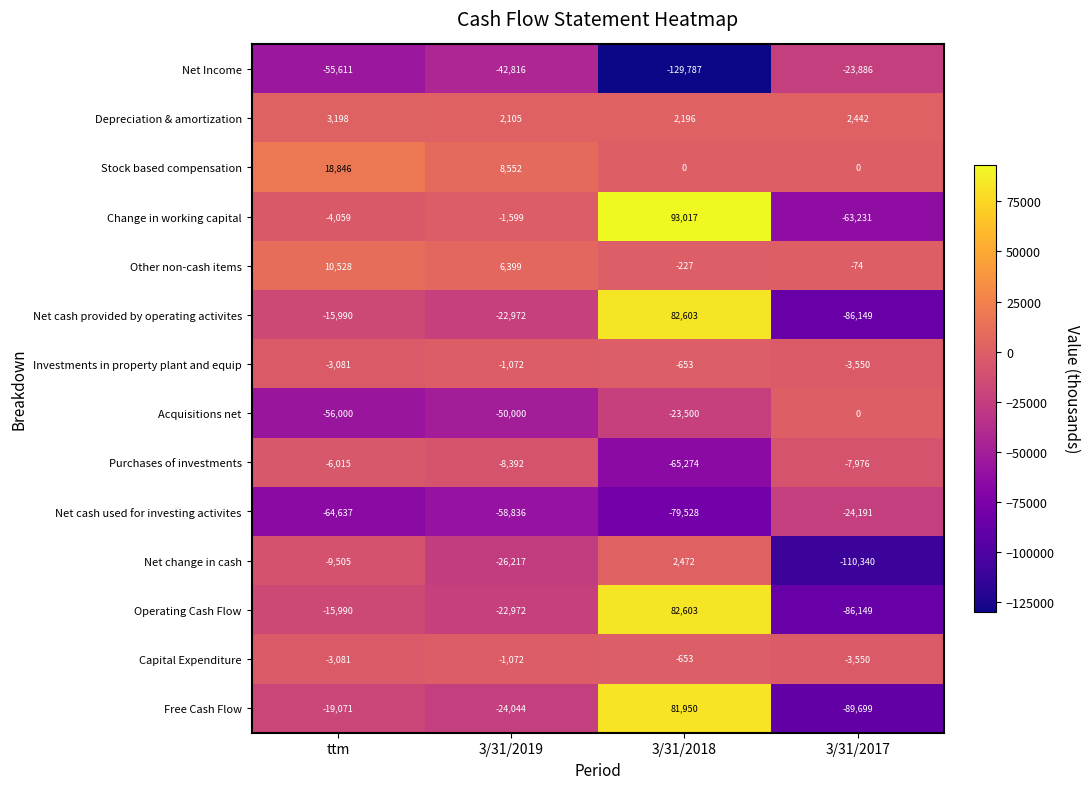

What is the difference between the Depreciation & amortization values at ttm and 3/31/2017?

756